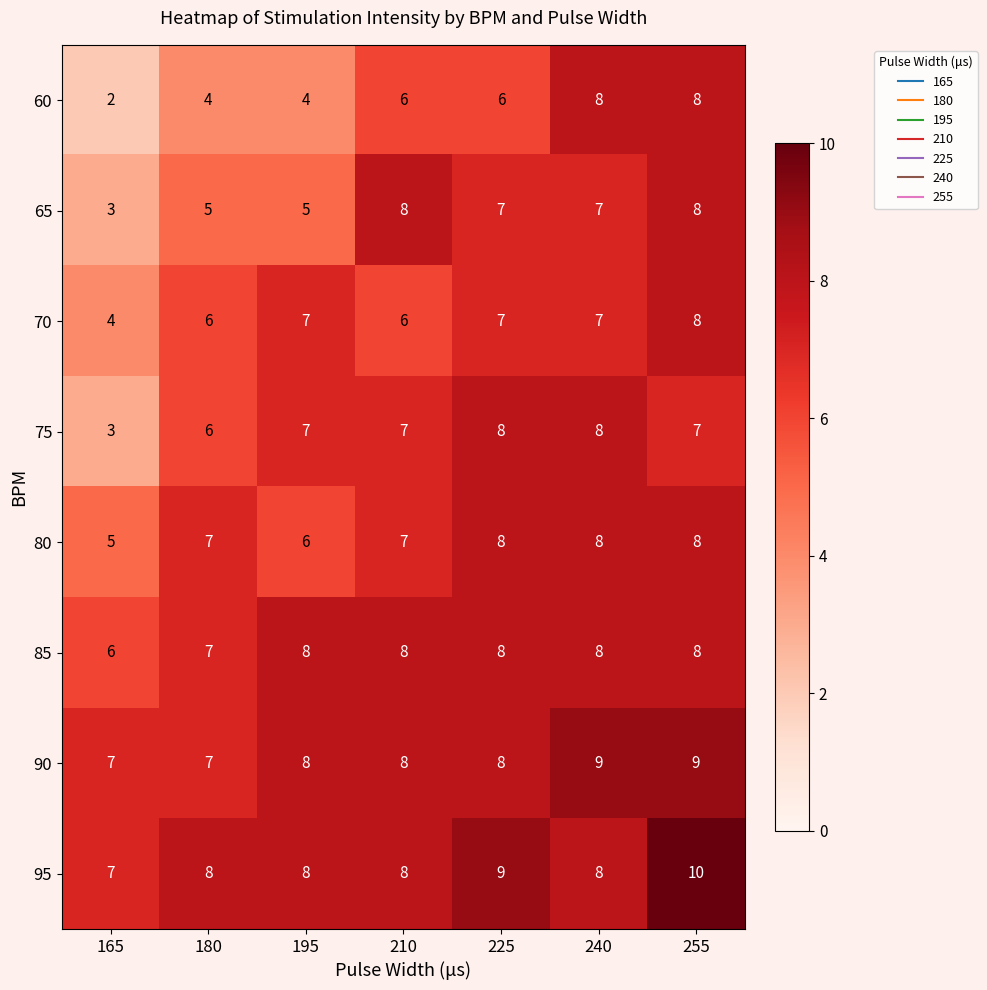

What is the total value across all series at 225?

61